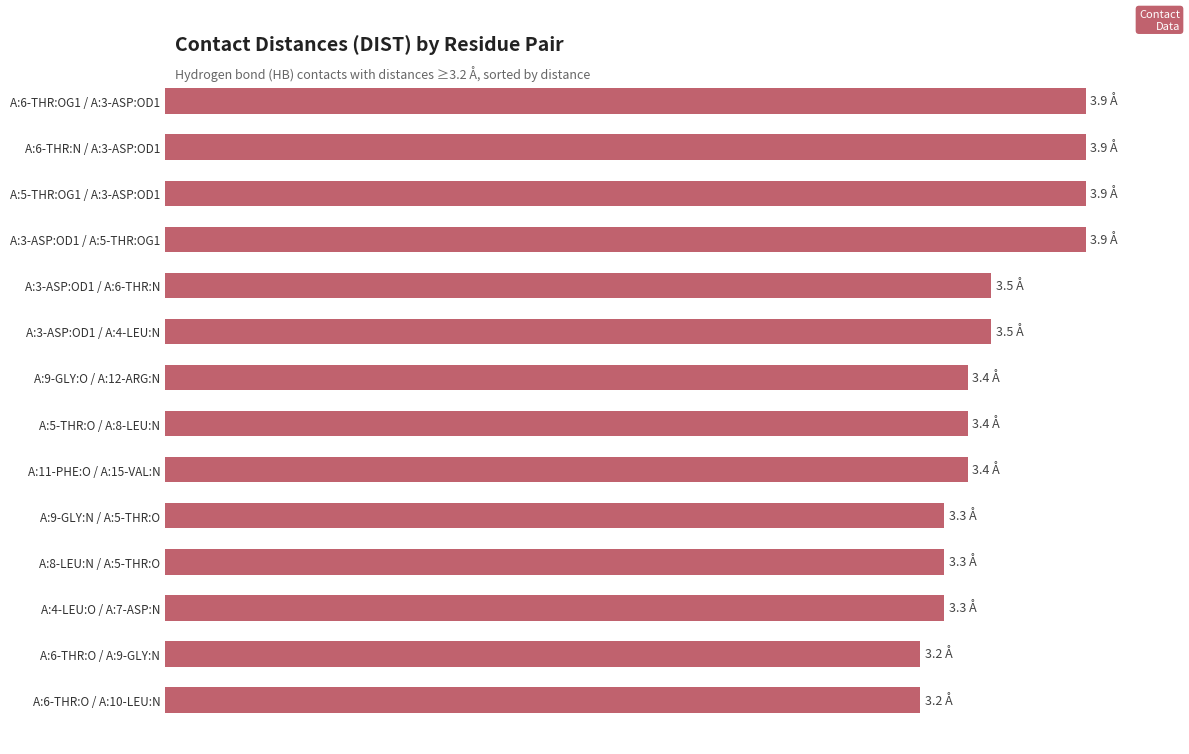

Are the bars horizontal?

Yes